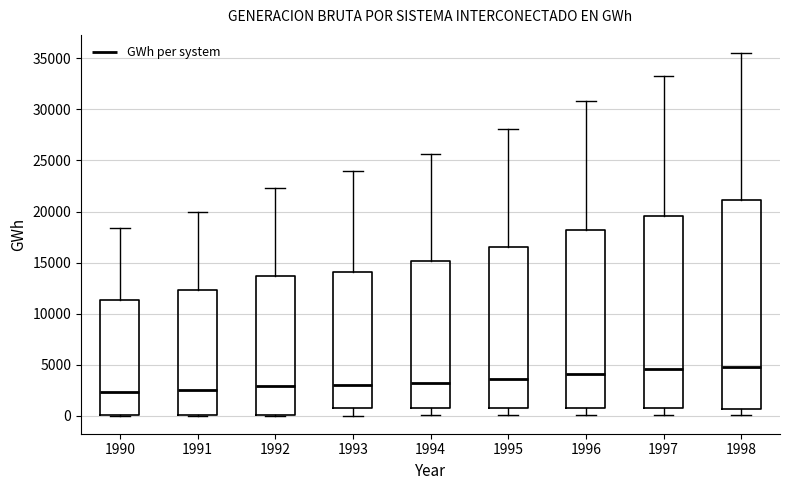

Comparing the boxes themselves (not the whiskers), which one is the tallest?

1998